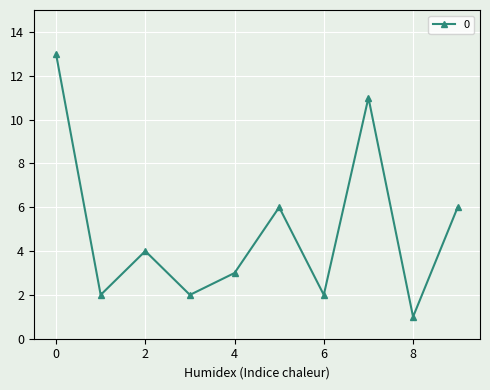

What is the value of the 3rd point from the left?

4